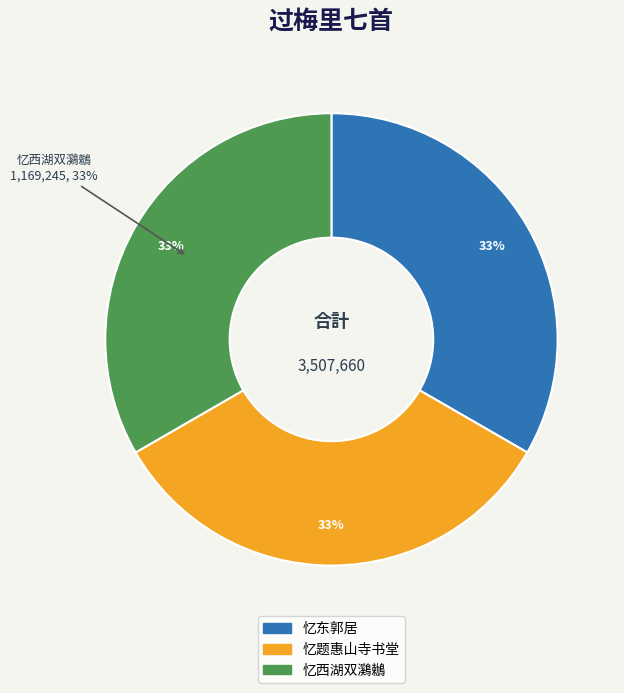

Between 忆题惠山寺书堂 and 忆东郭居, which is larger?

忆东郭居